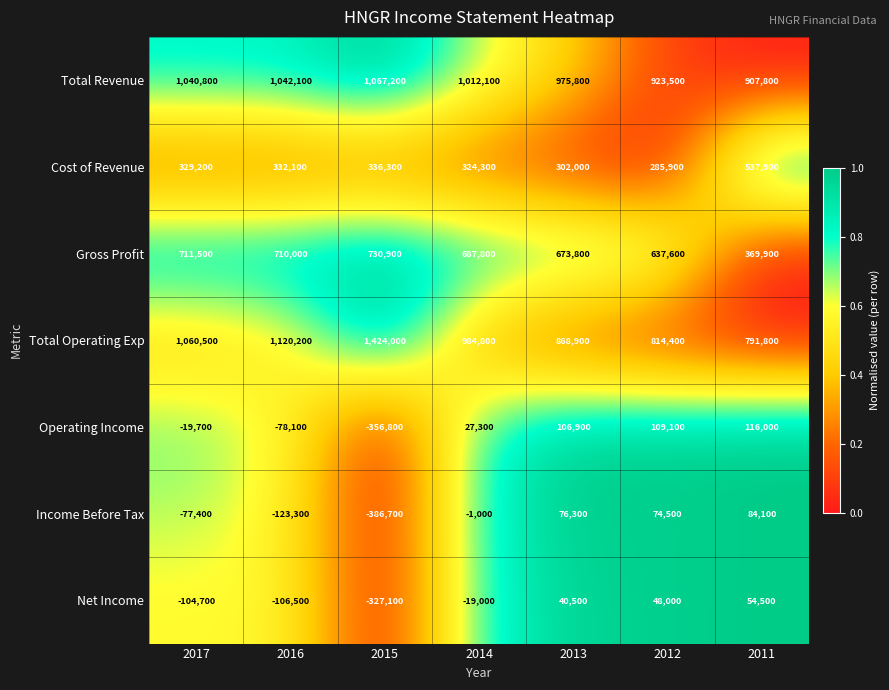

The Income Before Tax series shows -389 at 2014. True or false?

False